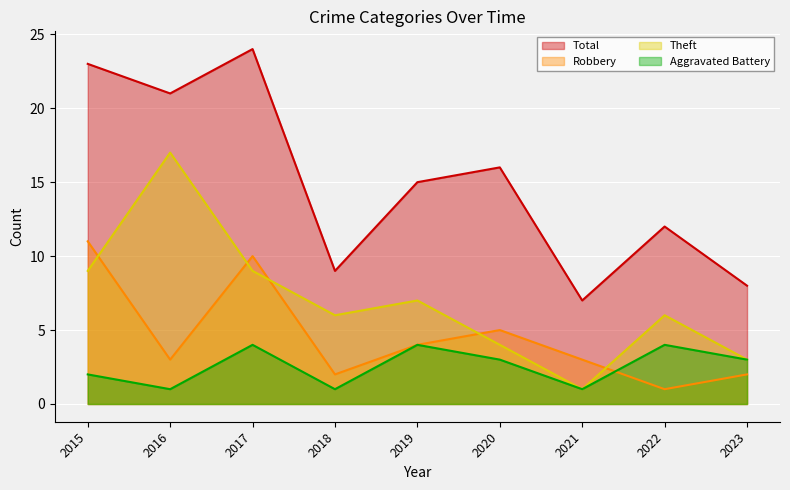

The value of Robbery at 2019 is 4. True or false?

True